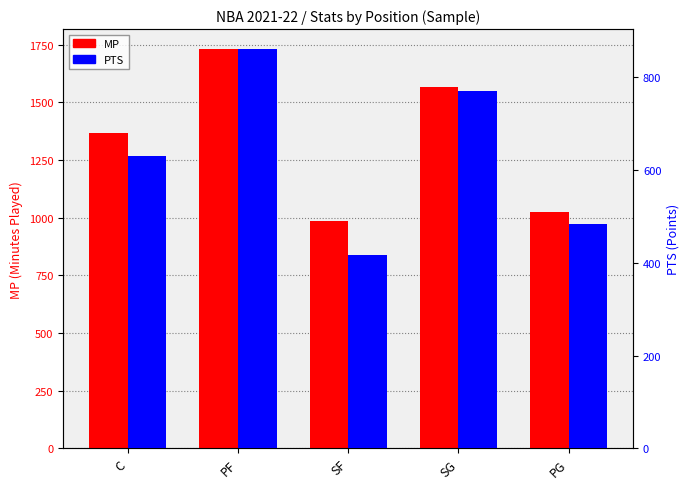

What is the greatest value displayed?

1730.9